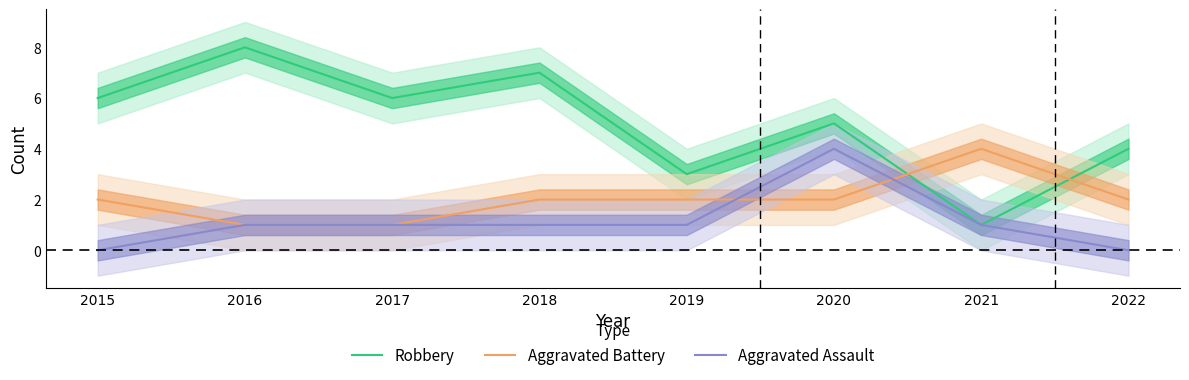

True or false: Aggravated Battery has more than 2 points higher than both neighbors.

False